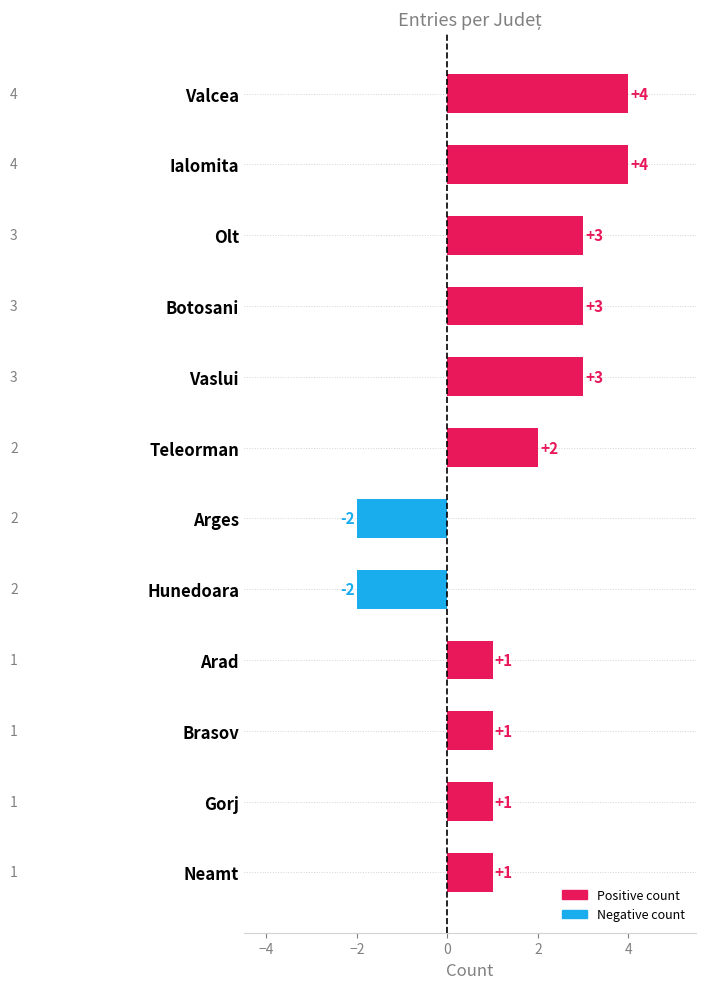

How many values are between 1 and 3?

8